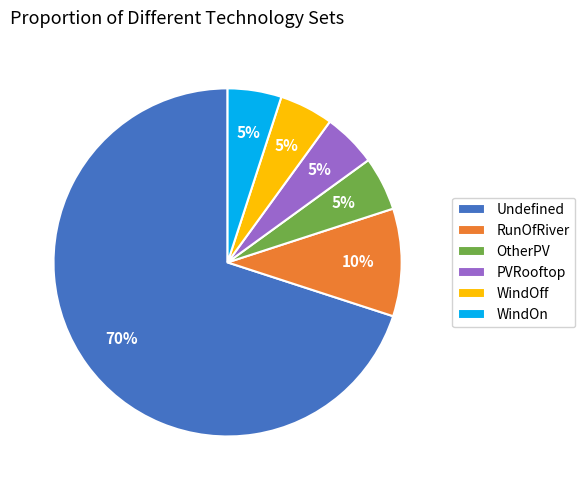

Is there any slice that represents more than half of the pie?

Yes